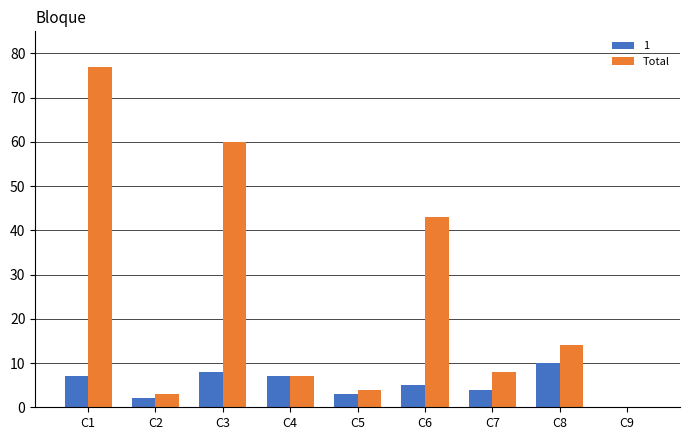

Which series changed the most between C3 and C5?

Total